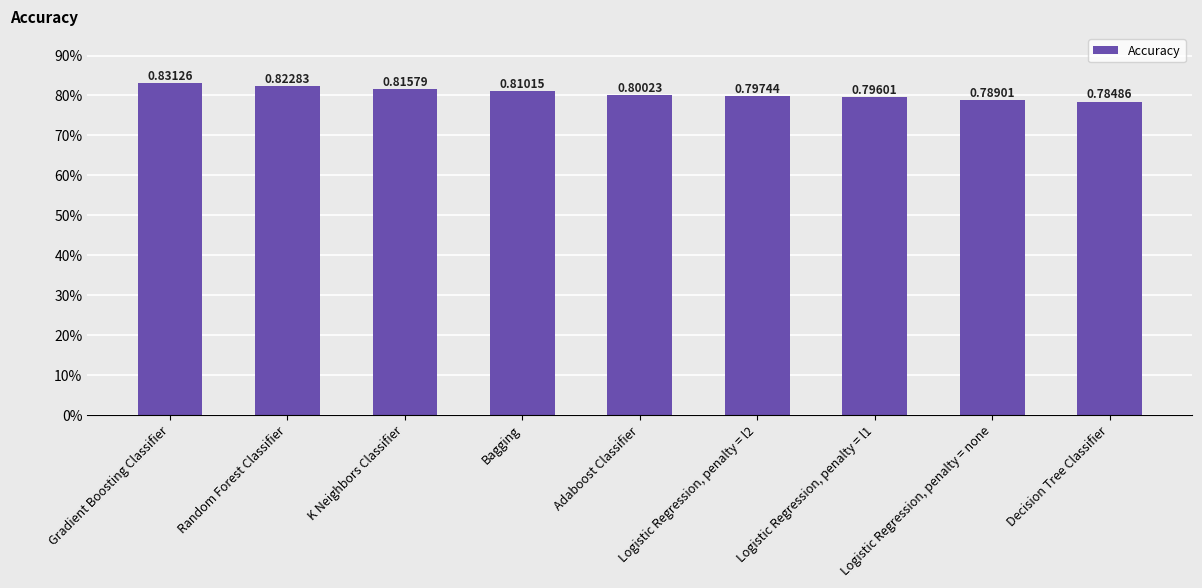

Does the chart contain any negative values?

No